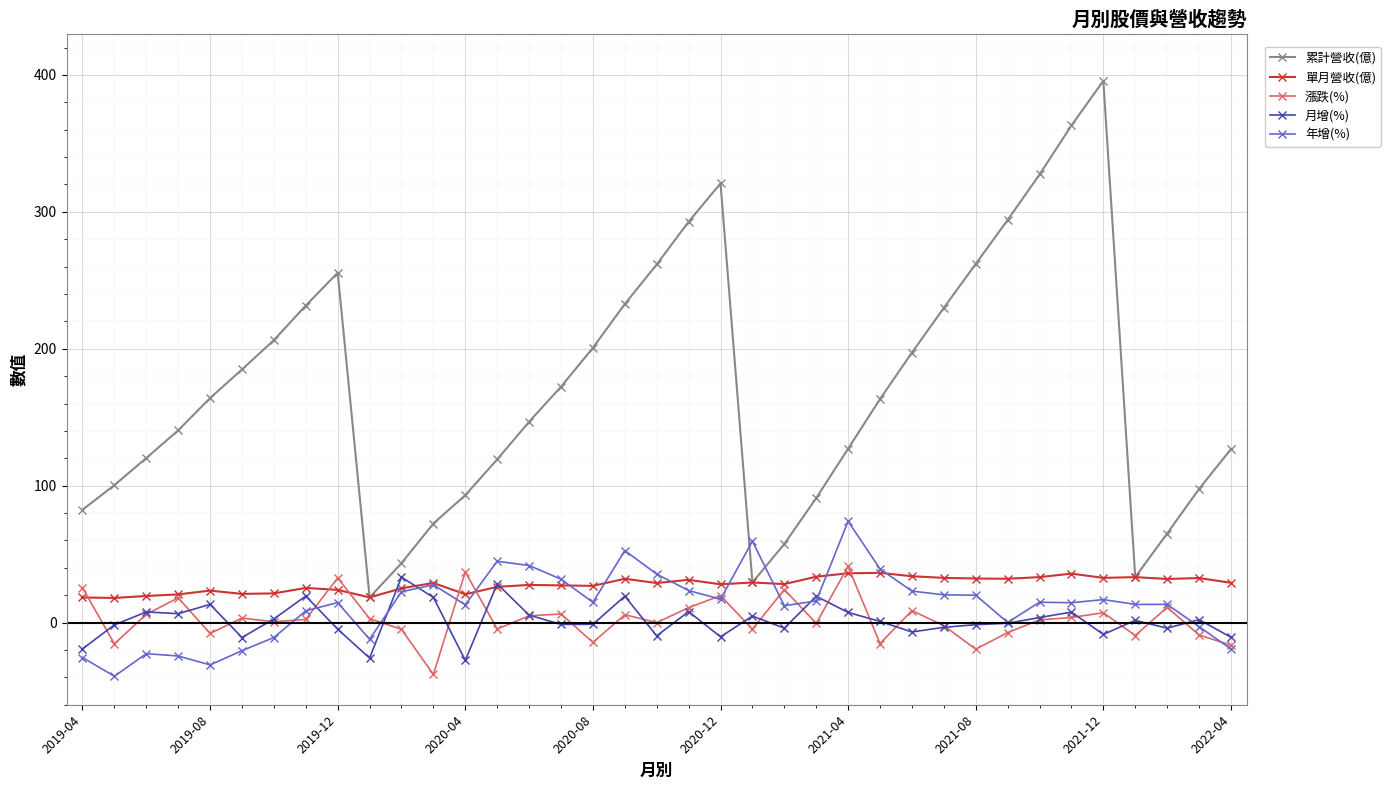

How many interior local valleys does the 累計營收(億) series have?

3